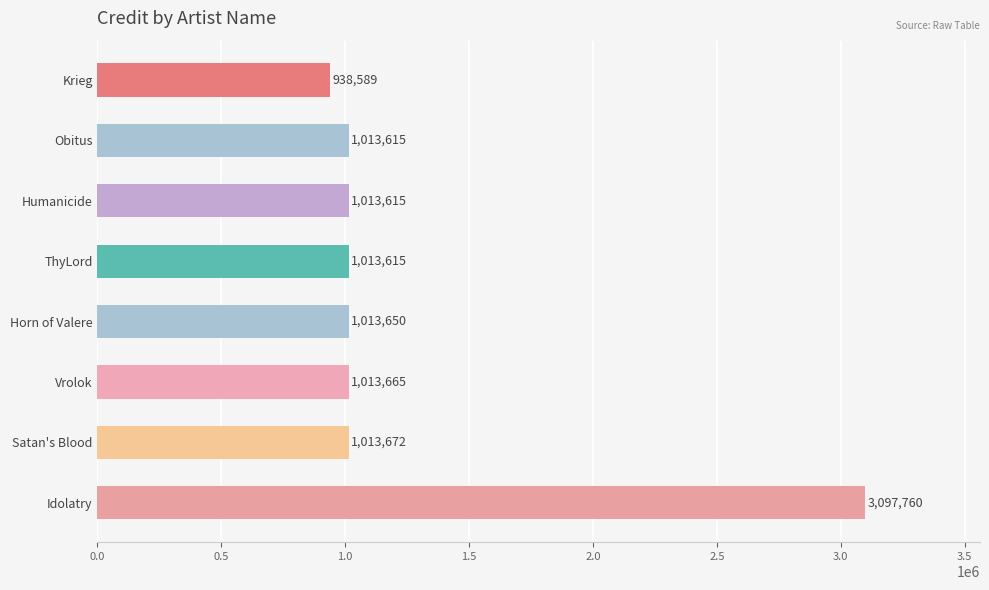

Approximately how many times larger is the value at Satan's Blood compared to Obitus?

1.0